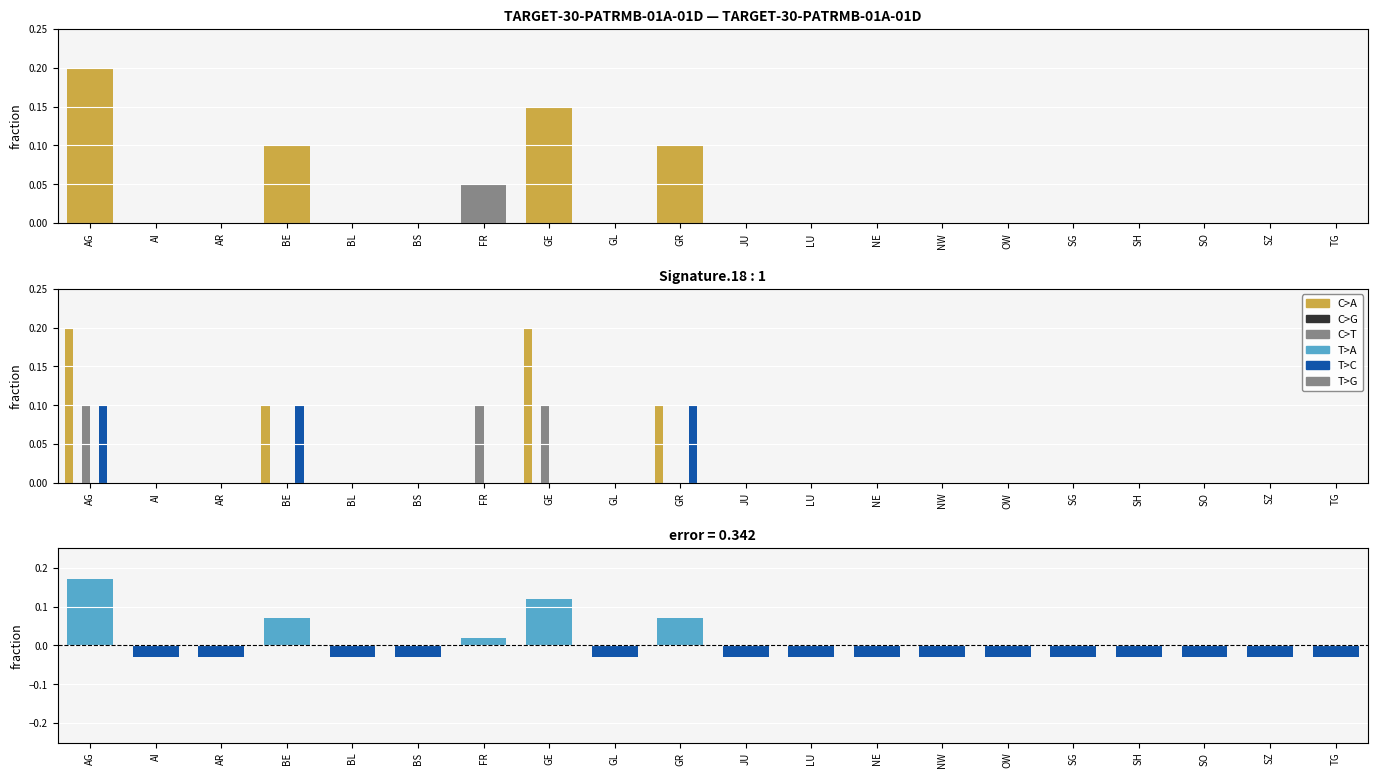

Reading left to right, transcribe all the data shown in this chart.

C>A: AG=0.2	AI=0.0	AR=0.0	BE=0.1	BL=0.0	BS=0.0	FR=0.0	GE=0.2	GL=0.0	GR=0.1	JU=0.0	LU=0.0	NE=0.0	NW=0.0	OW=0.0	SG=0.0	SH=0.0	SO=0.0	SZ=0.0	TG=0.0
C>T: AG=0.1	AI=0.0	AR=0.0	BE=0.0	BL=0.0	BS=0.0	FR=0.1	GE=0.1	GL=0.0	GR=0.0	JU=0.0	LU=0.0	NE=0.0	NW=0.0	OW=0.0	SG=0.0	SH=0.0	SO=0.0	SZ=0.0	TG=0.0
T>C: AG=0.1	AI=0.0	AR=0.0	BE=0.1	BL=0.0	BS=0.0	FR=0.0	GE=0.0	GL=0.0	GR=0.1	JU=0.0	LU=0.0	NE=0.0	NW=0.0	OW=0.0	SG=0.0	SH=0.0	SO=0.0	SZ=0.0	TG=0.0